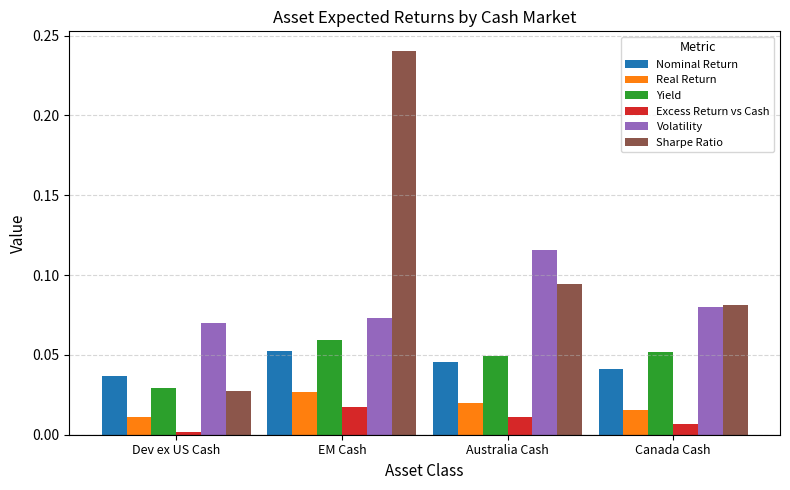

Which category has the highest value across all series?

EM Cash